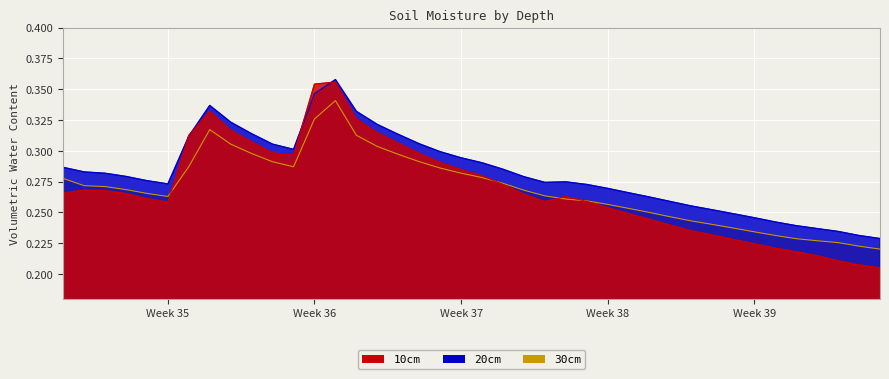

Which series ends up on top after the final intersection of 30cm and 10cm?

30cm